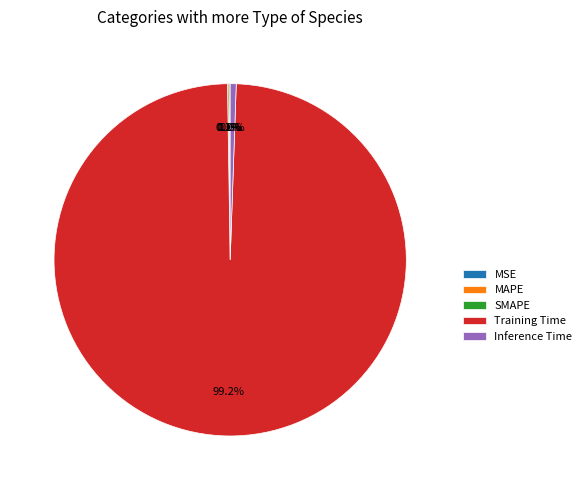

What is the majority slice?

Training Time